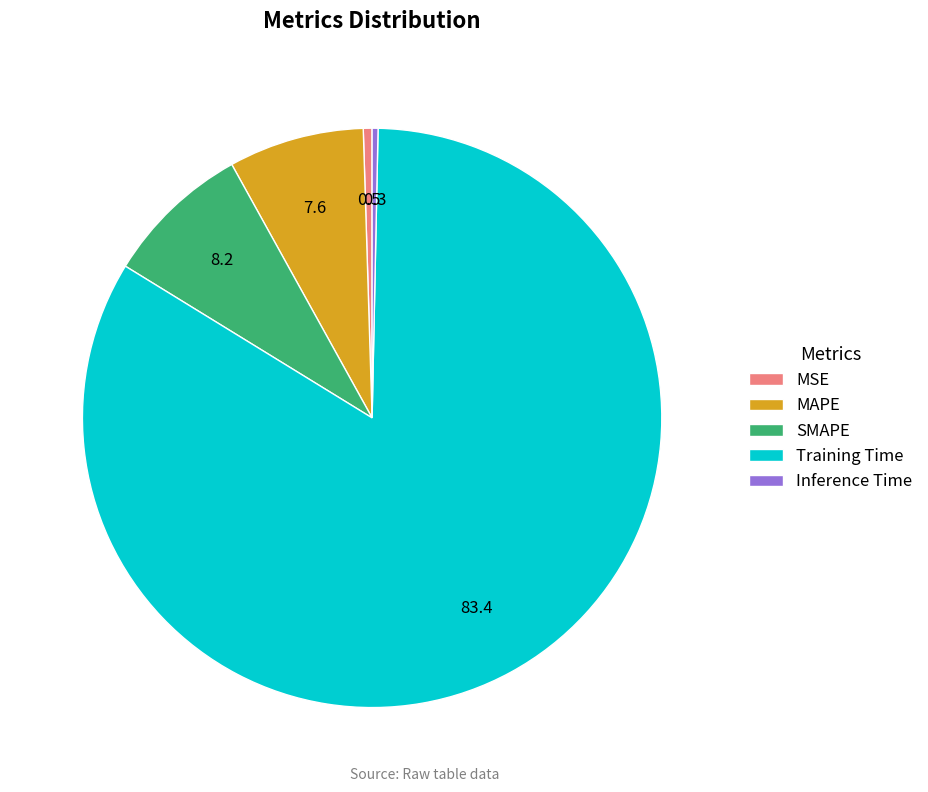

What is the largest slice in the pie chart?

Training Time